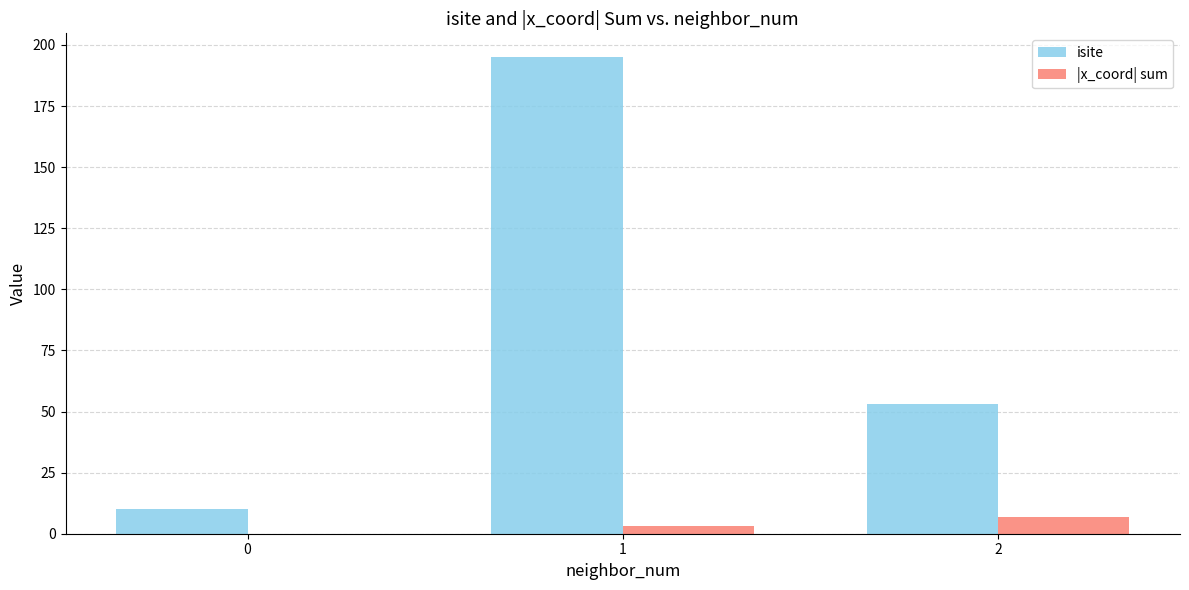

Reading left to right, list all the values displayed in this chart.

isite: 10.0	195.0	53.0
|x_coord| sum: 0.0	3.0	6.7